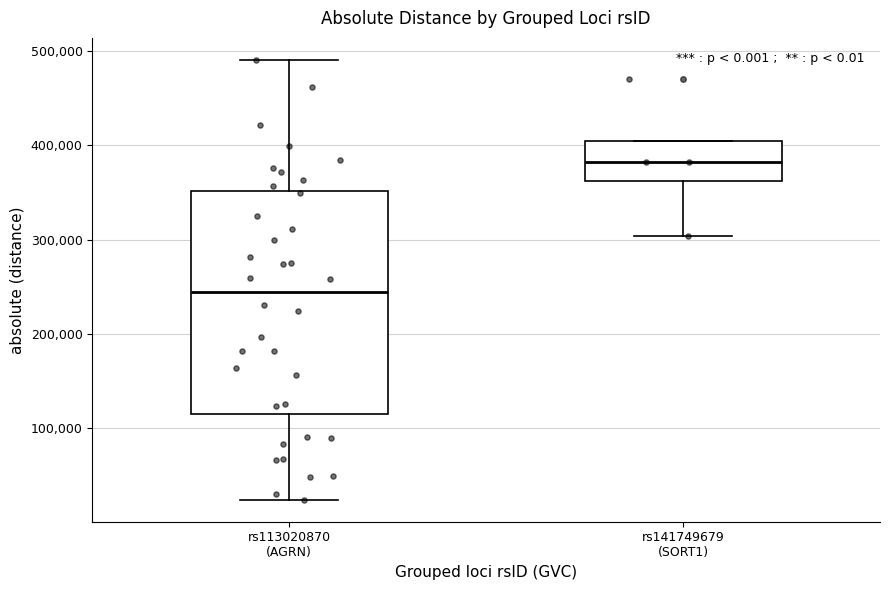

Where does the lower whisker of the box for rs141749679 (SORT1) end on the y-axis? The values are not printed on the chart, so give them approximately, as read against the axis.

300000